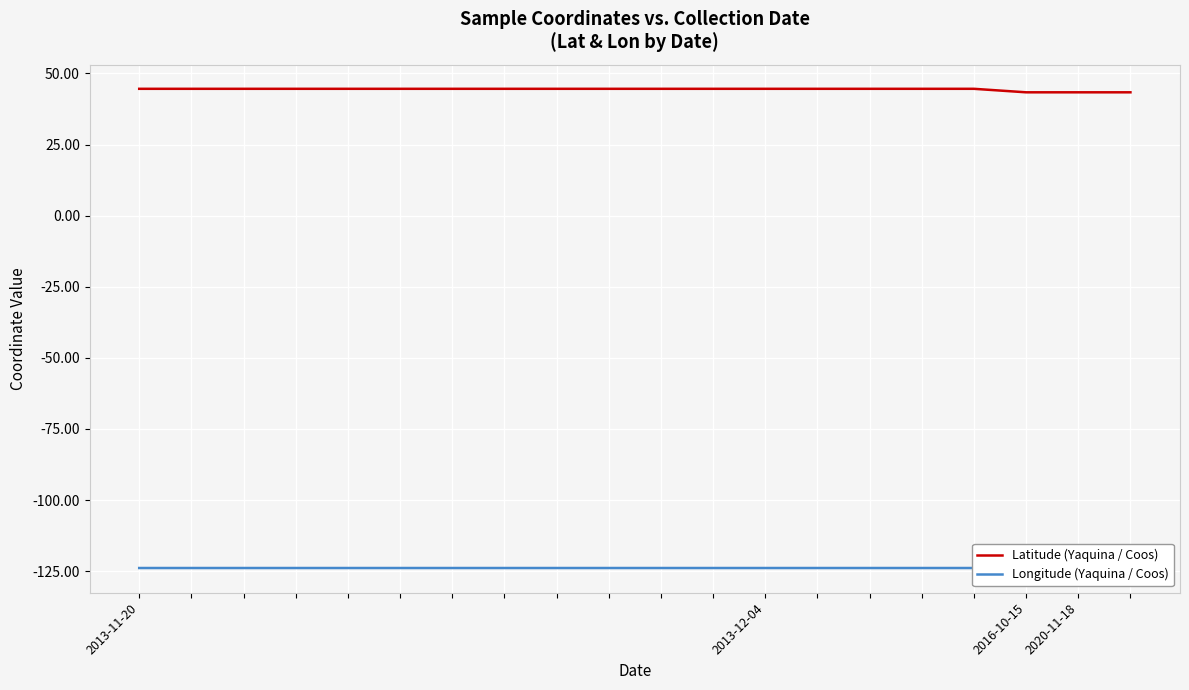

What is the lowest value of the Latitude (Yaquina / Coos) series?

43.4